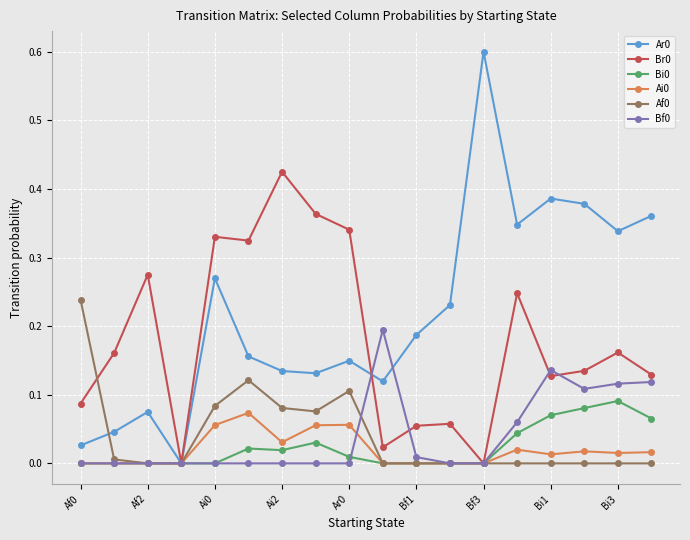

What is the sum of all Bf0 values?

0.7